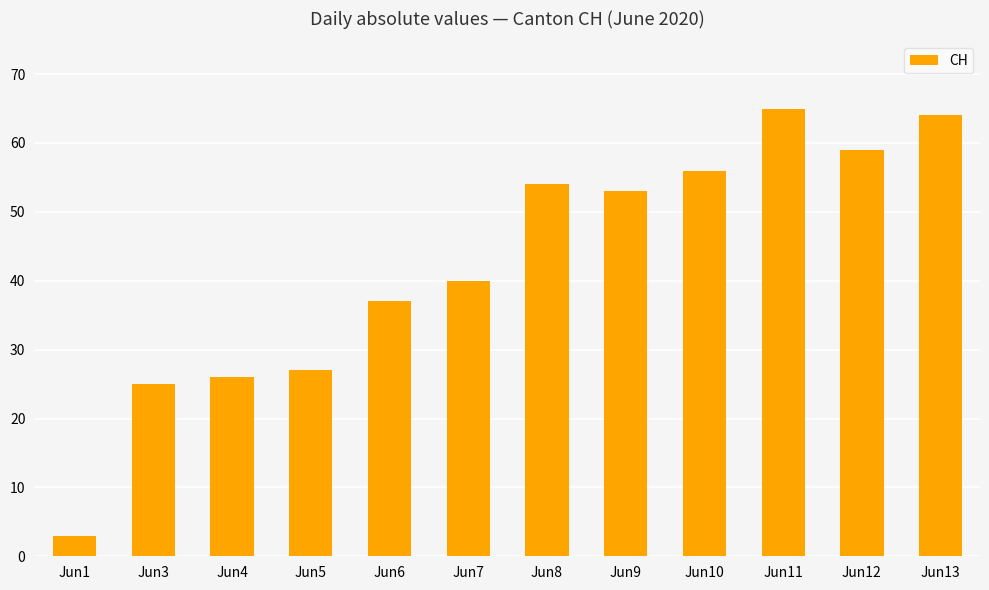

List the labels in order of value, largest first.

Jun11, Jun13, Jun12, Jun10, Jun8, Jun9, Jun7, Jun6, Jun5, Jun4, Jun3, Jun1